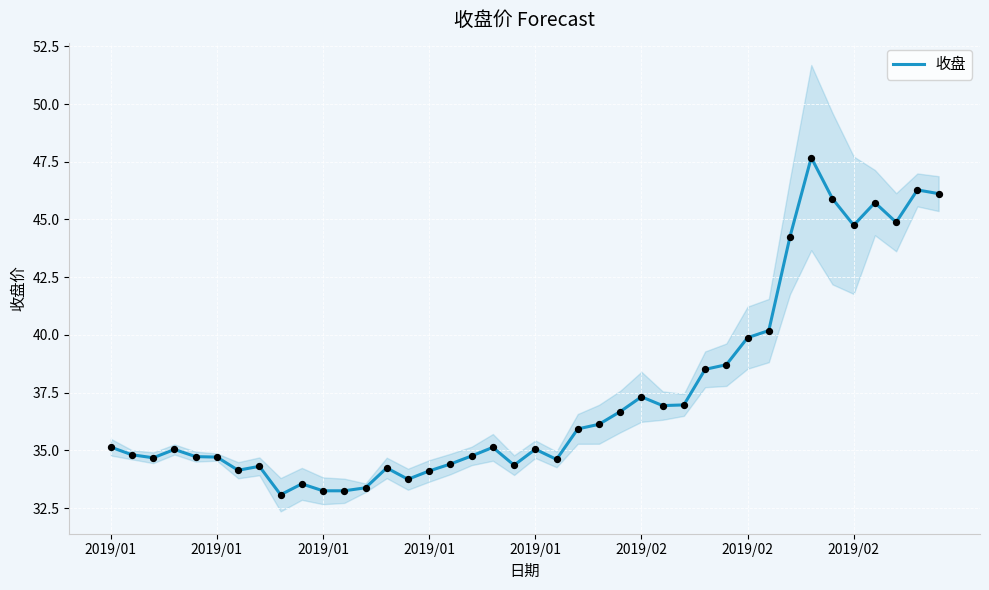

Which has a higher value, 21 or 8?

21